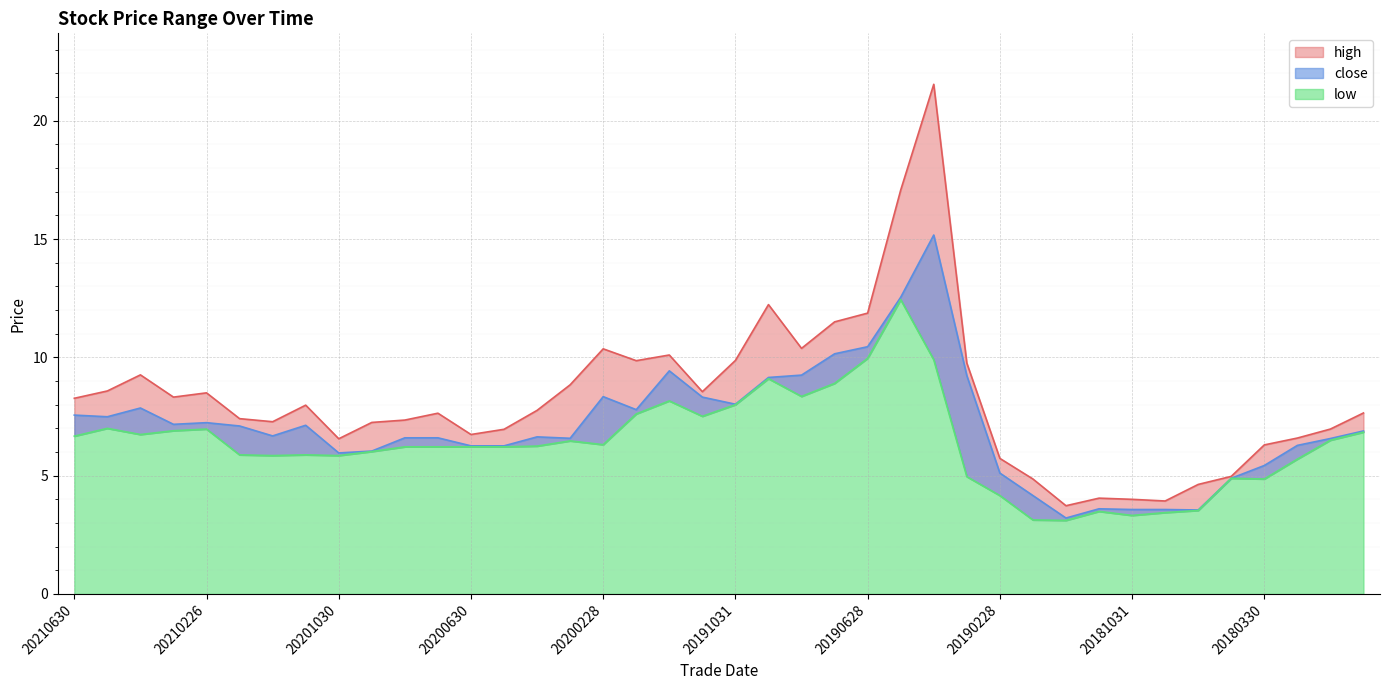

At which category does low reach its first local peak?

20210531